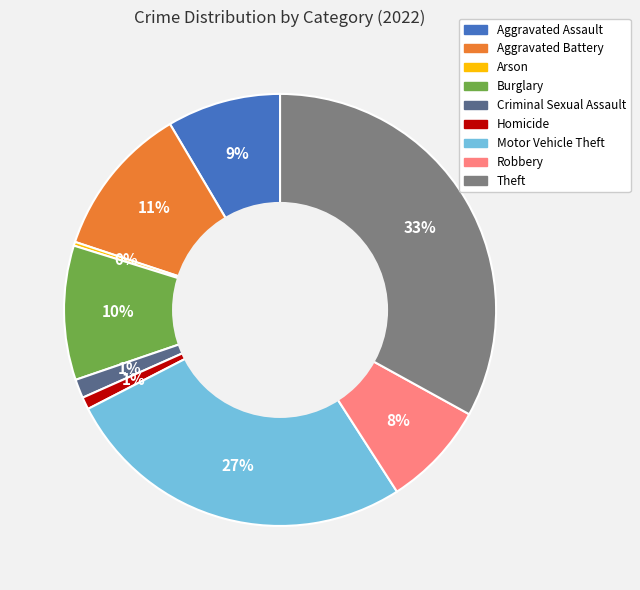

Which has a higher value, Arson or Aggravated Assault?

Aggravated Assault